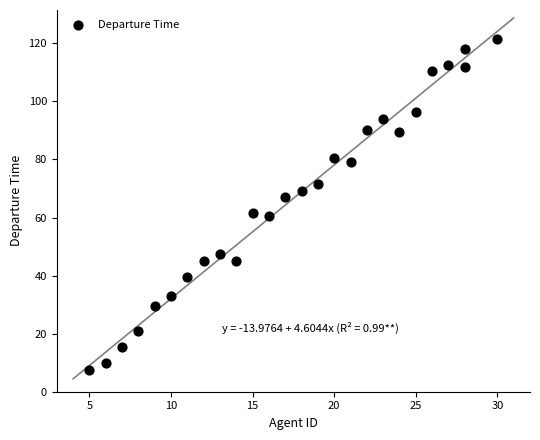

What is the range of Y values (max minus min)?

114.0